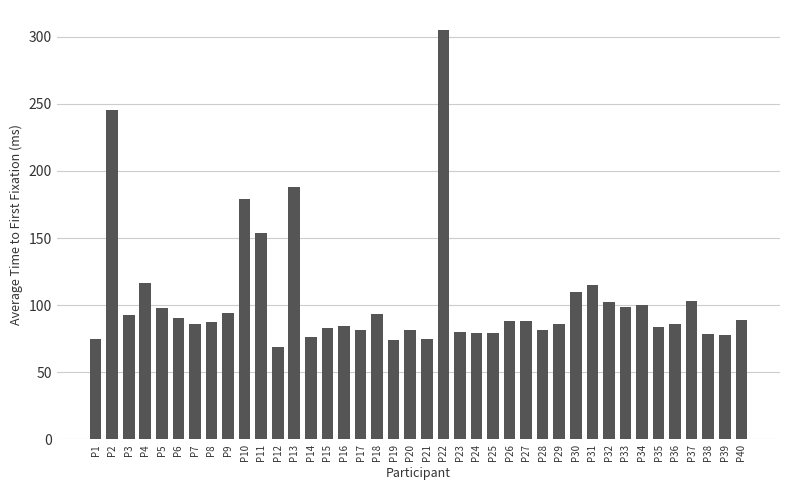

The chart shows a value of 154.1 at P11. True or false?

True